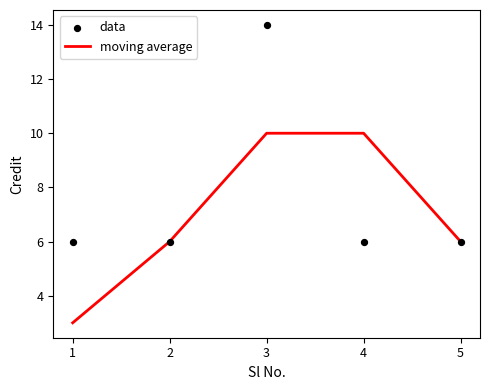

Which series contains the lowest Y value?

moving average